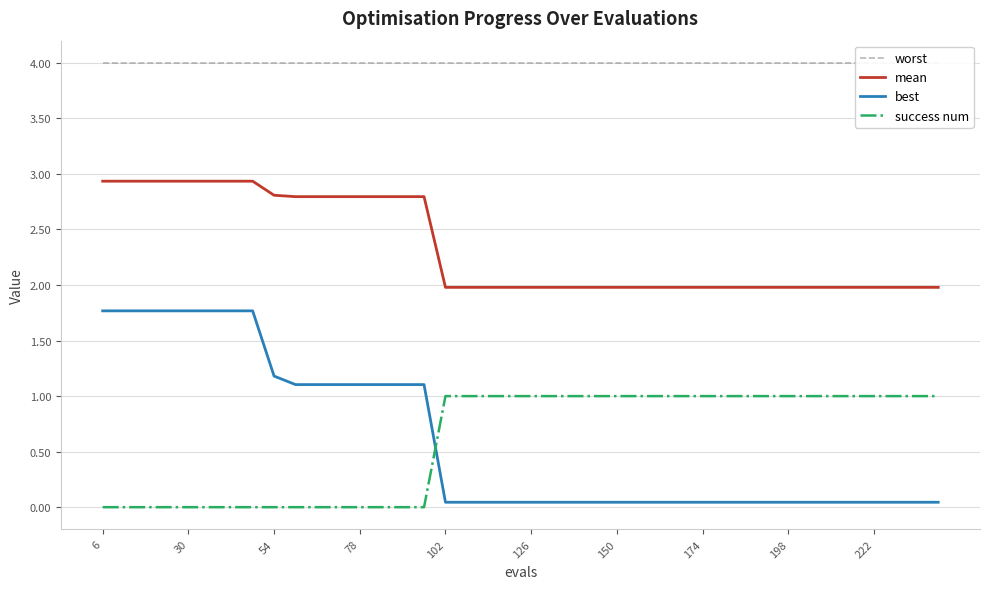

What are all the series names shown in the legend?

worst, mean, best, success num